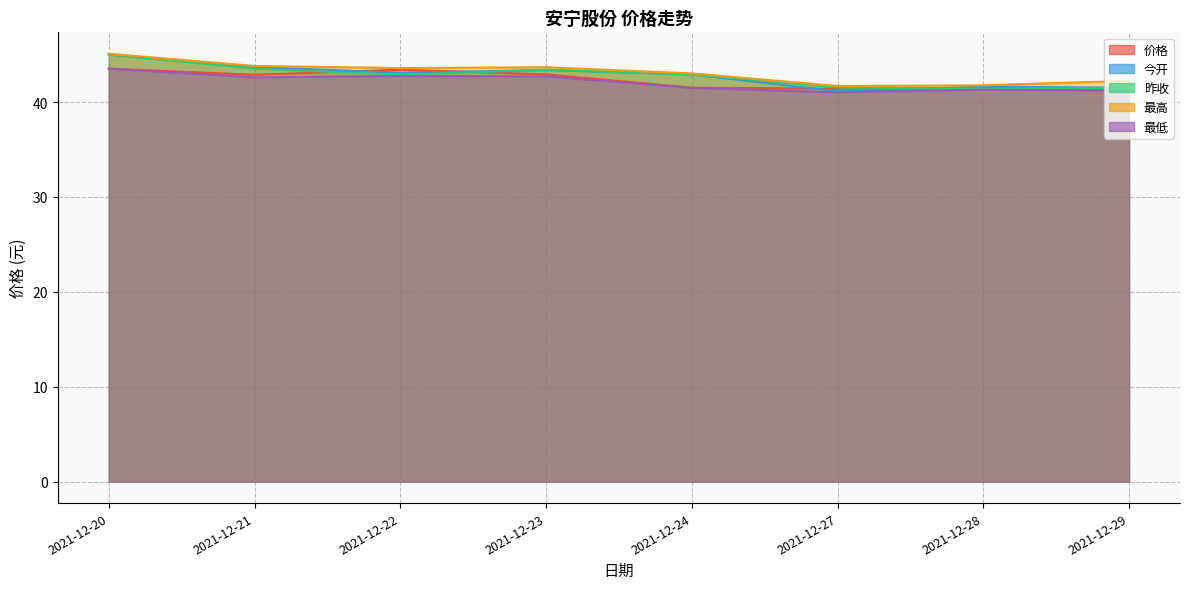

True or false: 价格 and 最高 cross at least once.

False